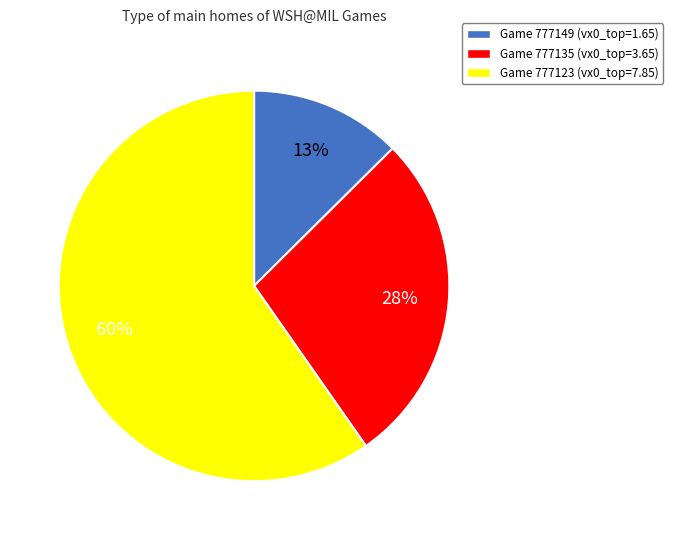

To the nearest percent, what is the difference between the largest and smallest slice percentages?

47%